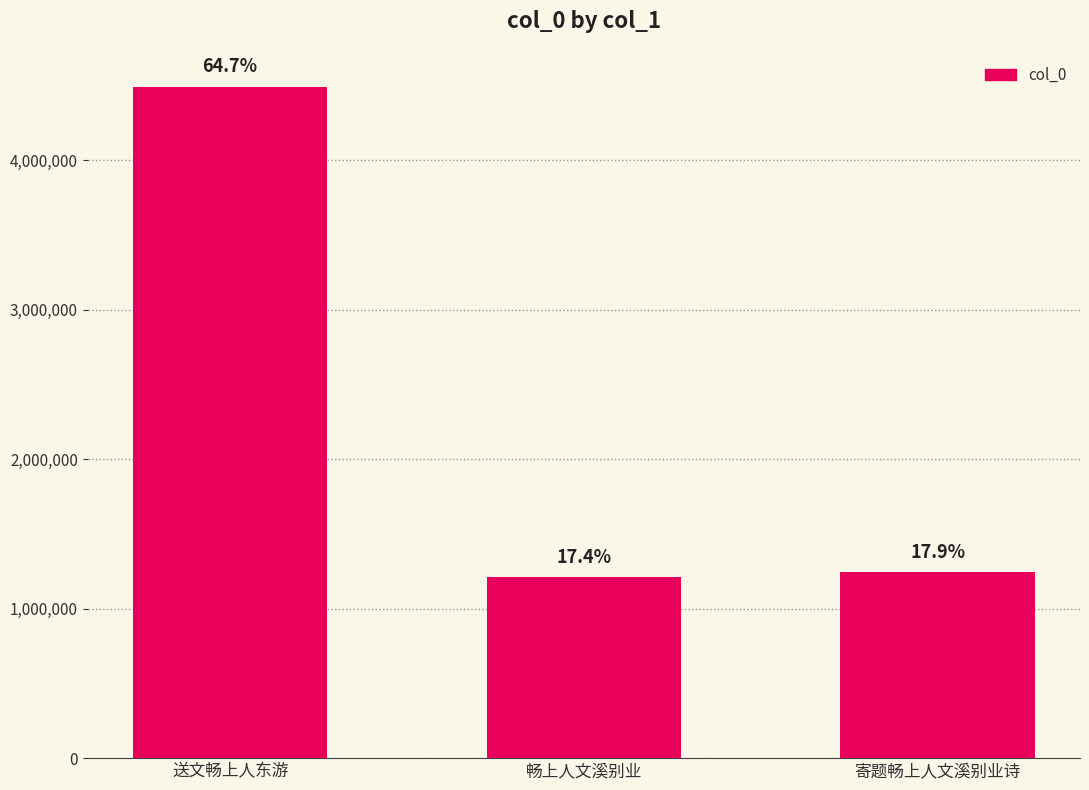

Reading right to left, list all the values displayed in this chart.

1242227	1211197	4492592